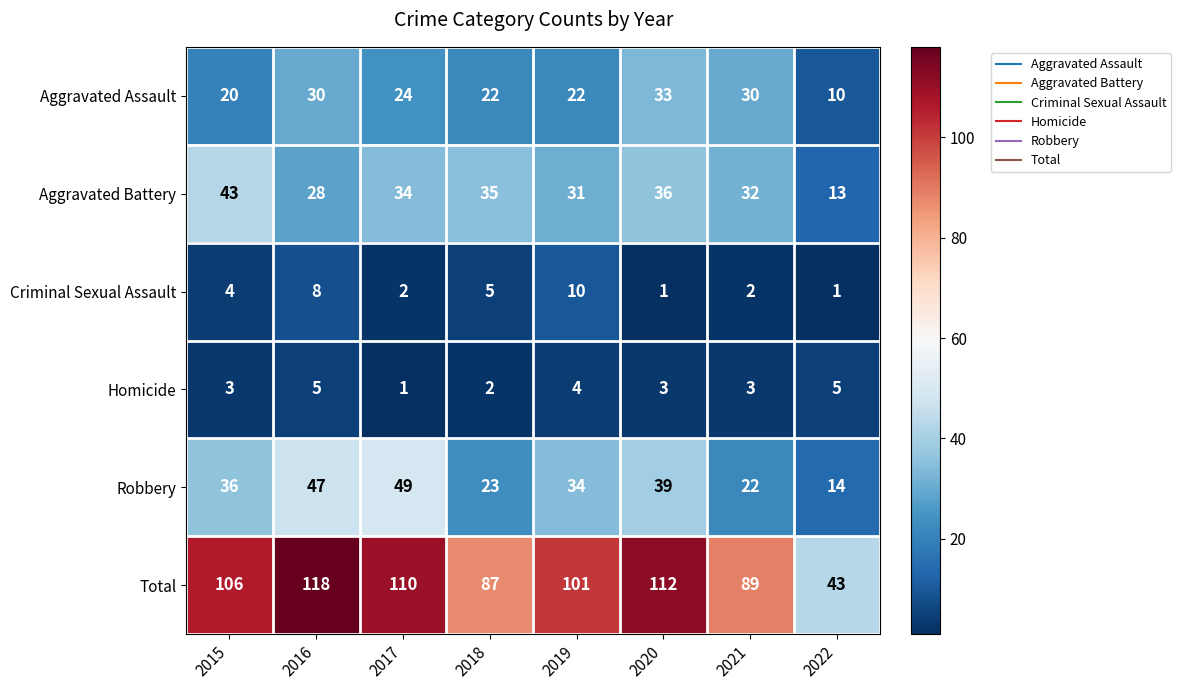

At how many categories does at least one series exceed 85?

7